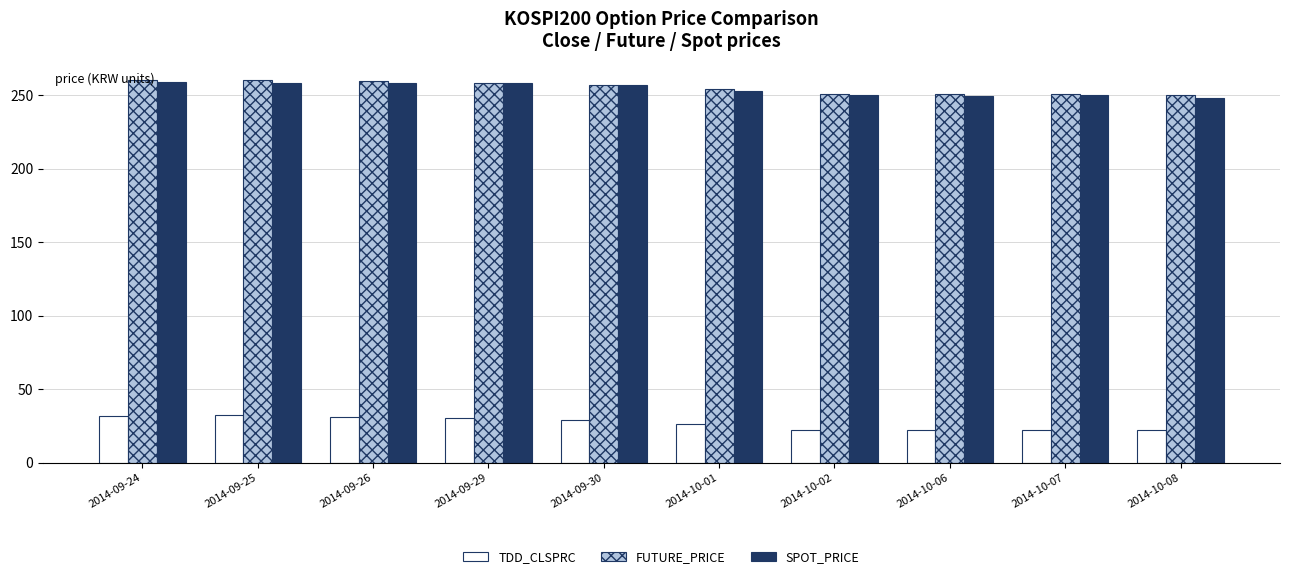

What is the average value of the FUTURE_PRICE series?

255.3